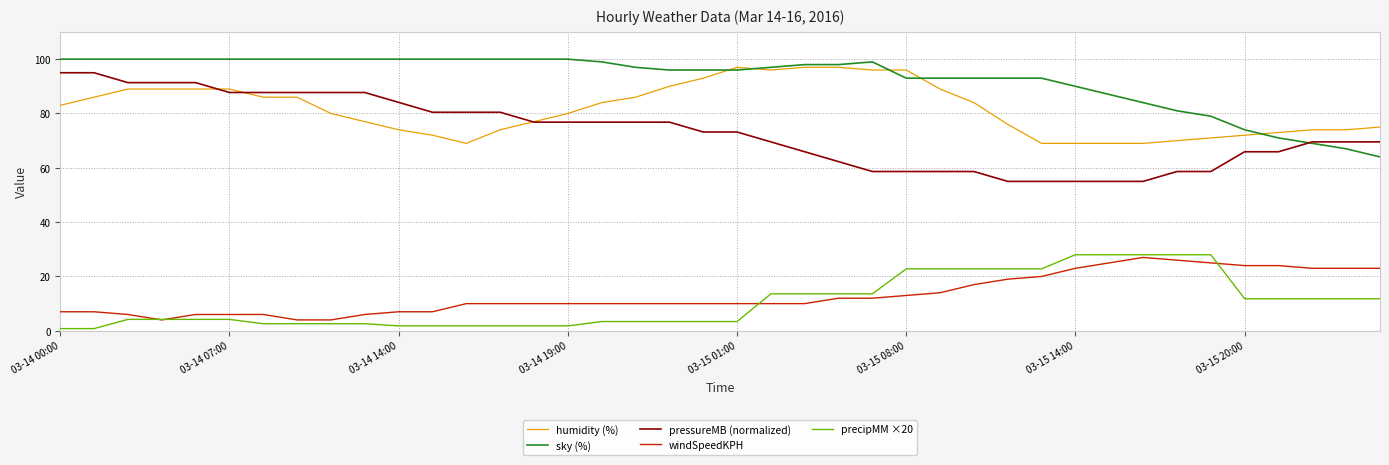

Which series has the largest total across all categories?

sky (%)